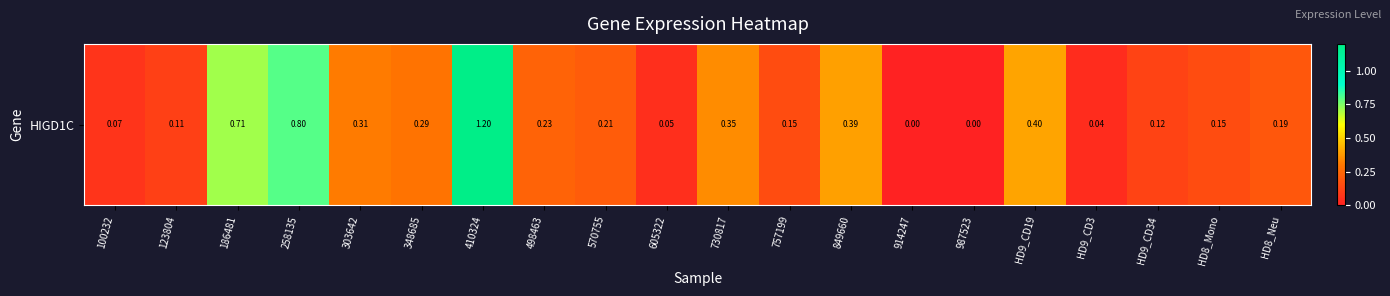

Reading left to right, what are all the values shown in this chart?

100232=0.1	123804=0.1	186481=0.7	258135=0.8	303642=0.3	348685=0.3	410324=1.2	498463=0.2	570755=0.2	605322=0.1	730817=0.3	757199=0.1	849660=0.4	914247=0.0	987523=0.0	HD9_CD19=0.4	HD9_CD3=0.0	HD9_CD34=0.1	HD8_Mono=0.1	HD8_Neu=0.2